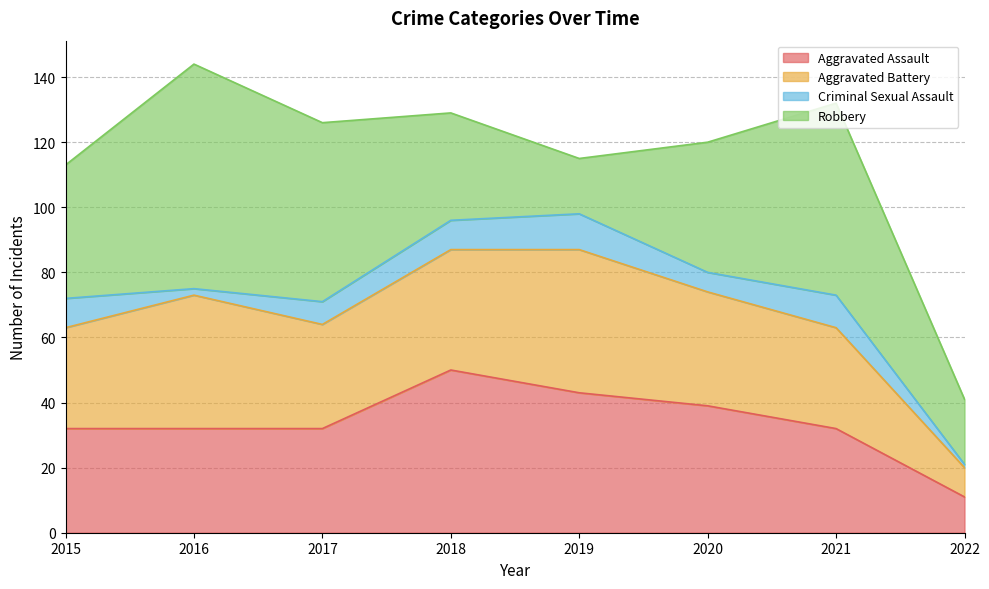

What is the minimum value for Robbery?

17